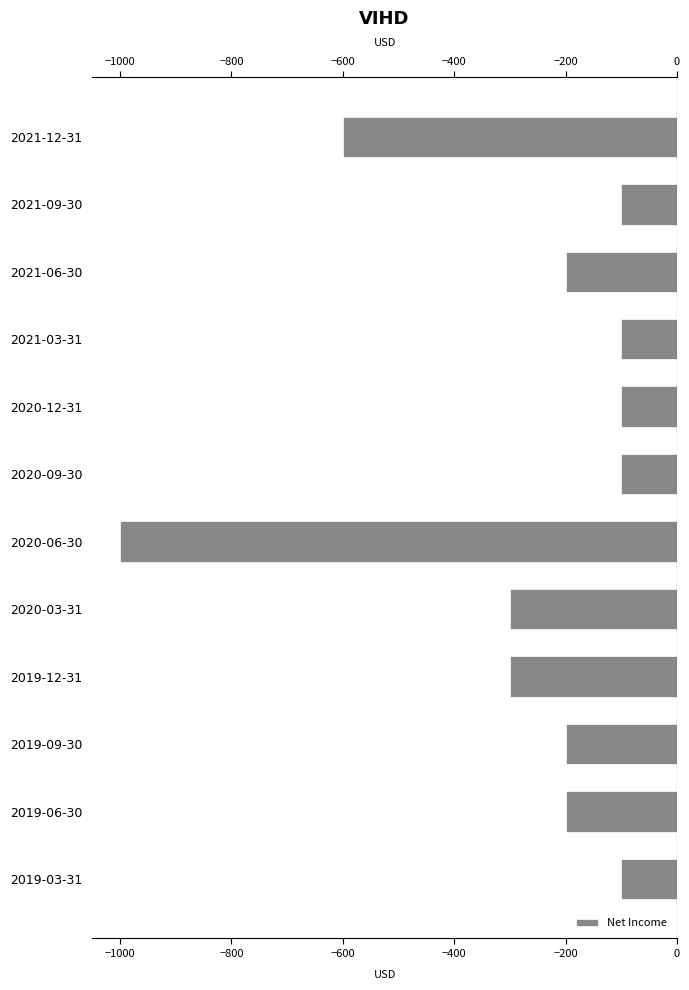

What is the average value?

-275